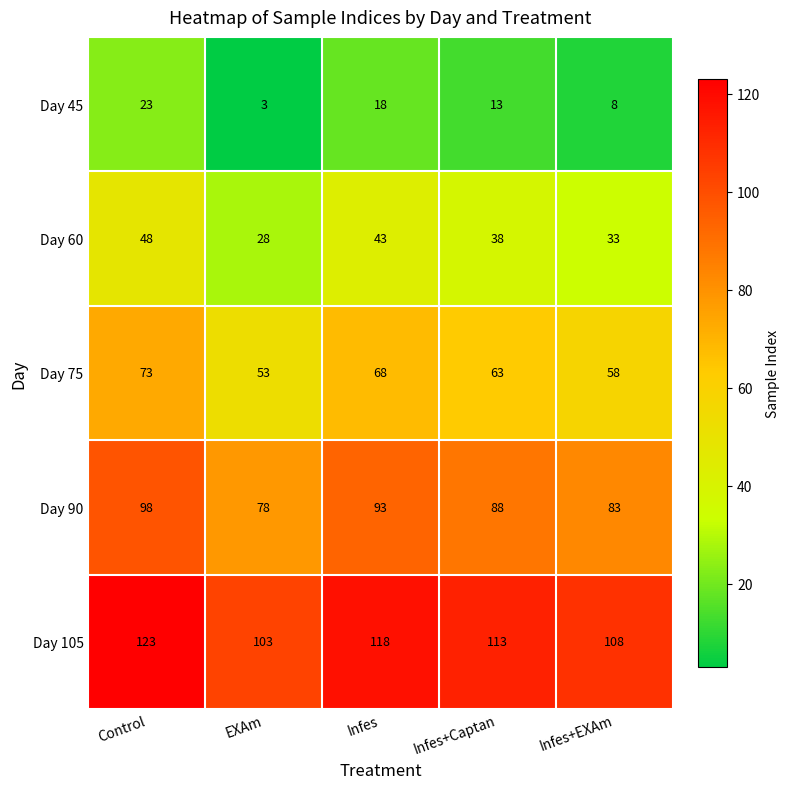

What is the approximate value of Day 60 at EXAm?

28